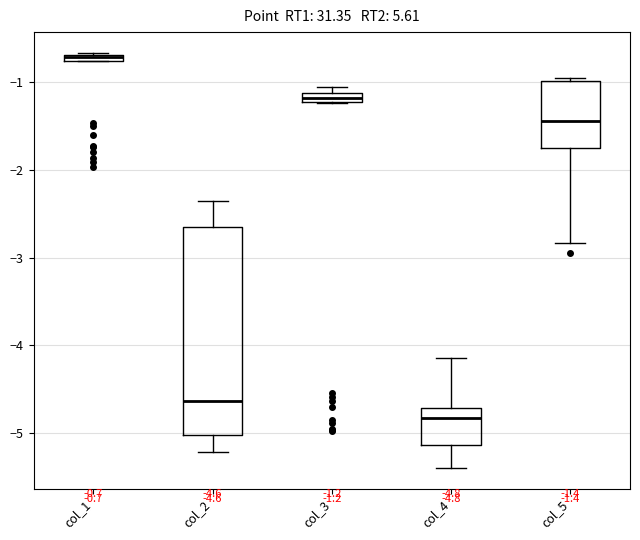

Comparing the boxes themselves (not the whiskers), which one is the tallest?

col_2